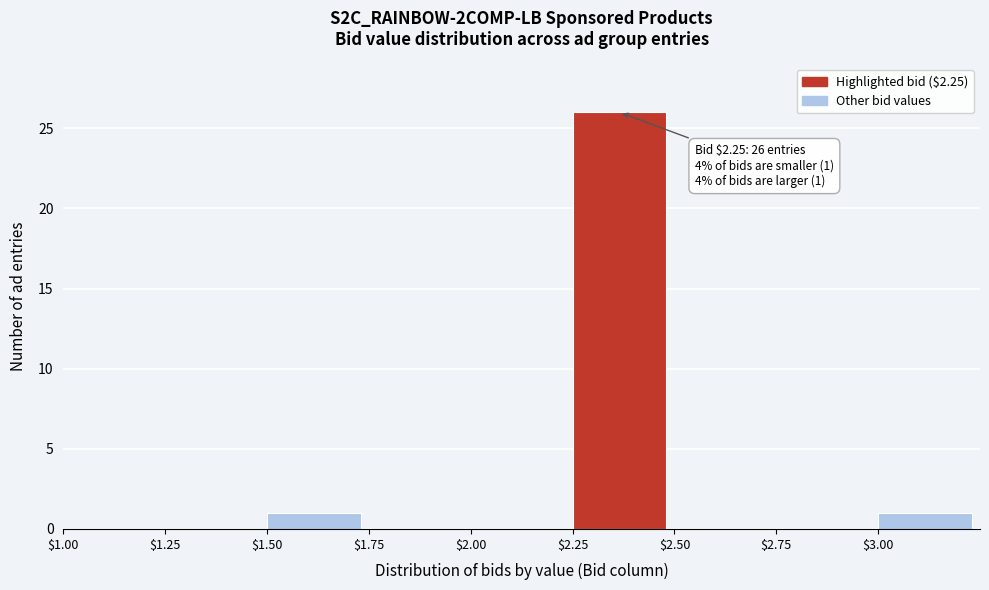

Which range on the x-axis has the tallest bar?

2.25 to 2.50